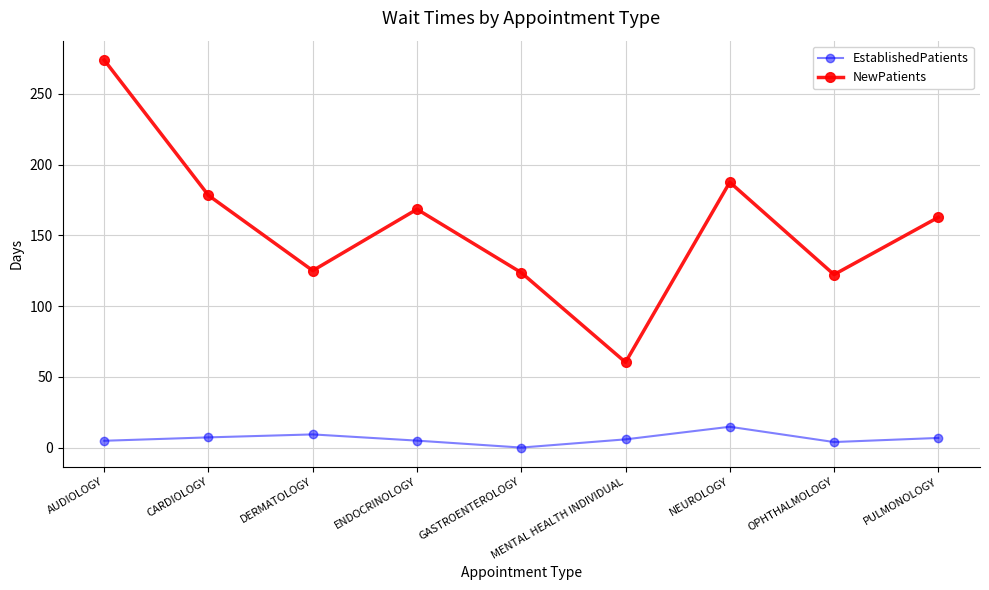

What is the sum of all EstablishedPatients values?

57.4